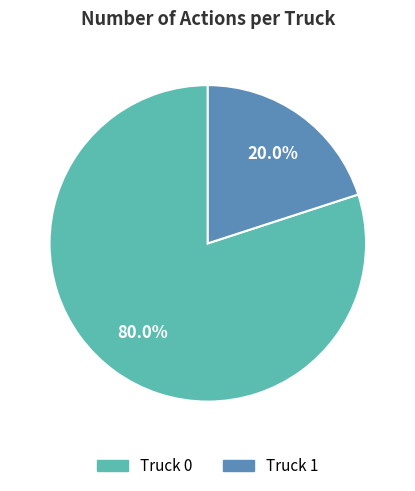

Which has a higher value, Truck 1 or Truck 0?

Truck 0